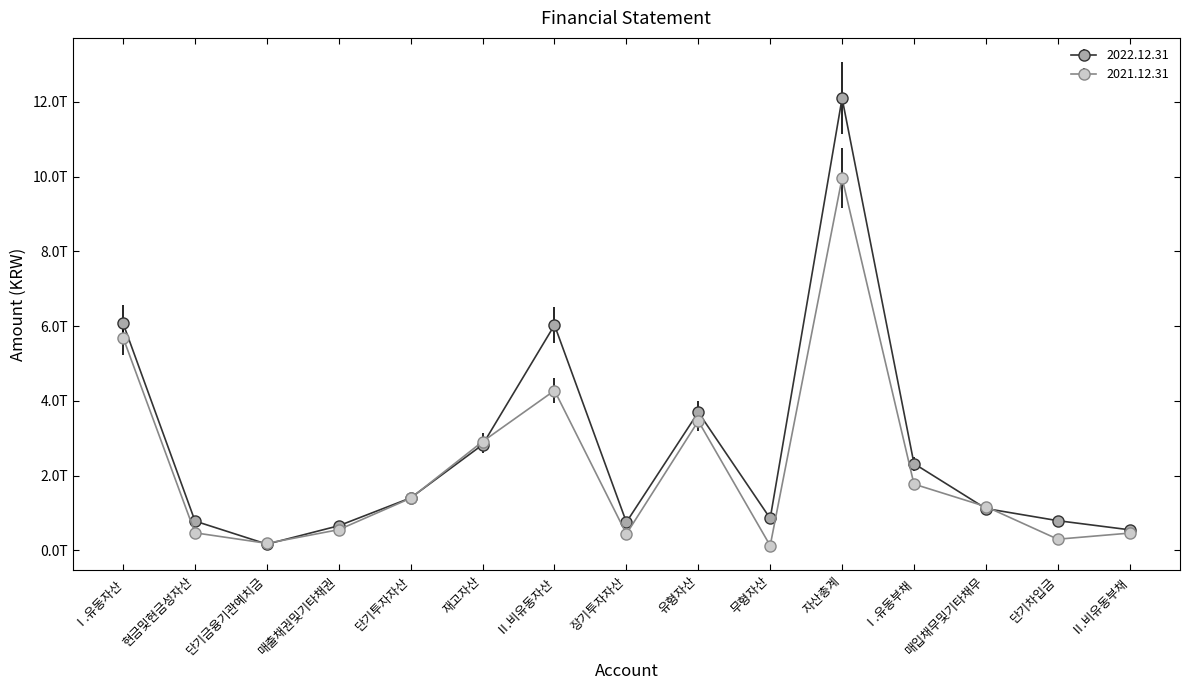

What are all the series names shown in the legend?

2022.12.31, 2021.12.31